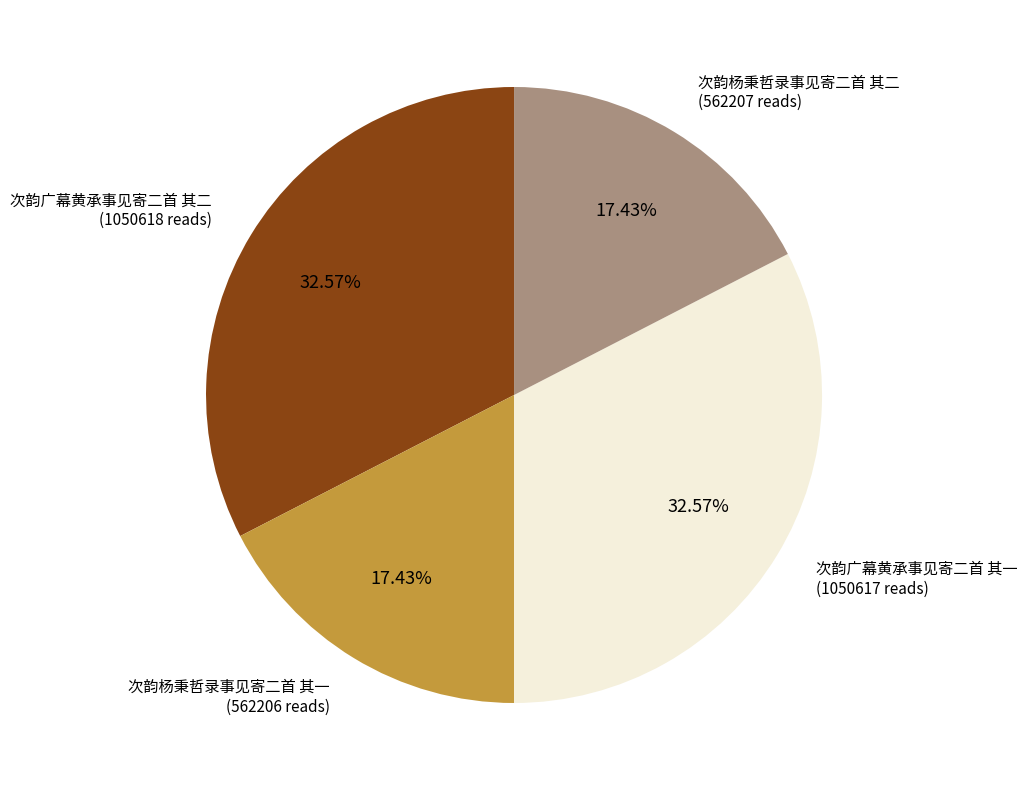

Is there any slice that represents more than half of the pie?

No